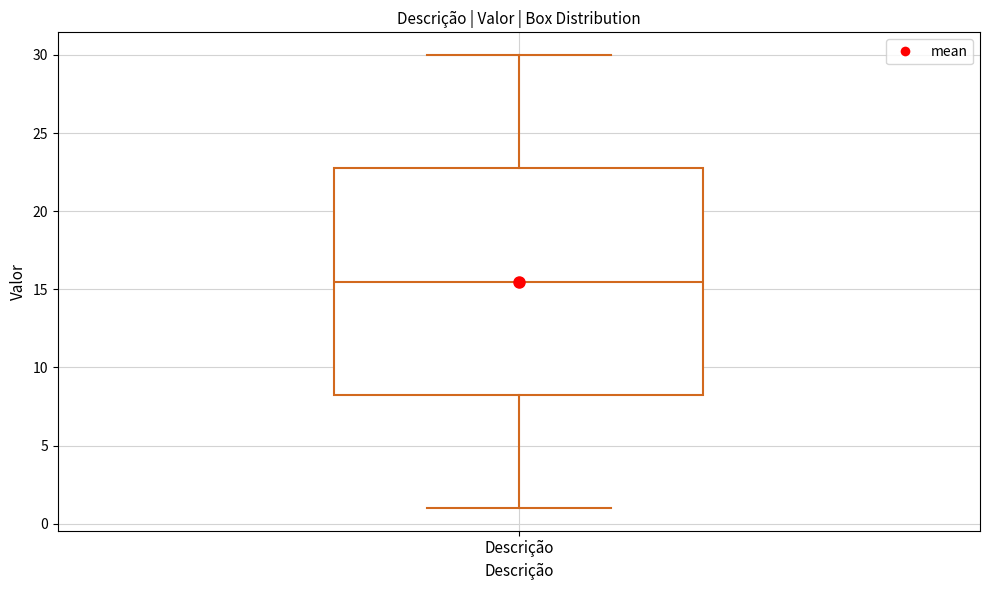

Where does the median line of the box for Descrição sit on the y-axis? The values are not printed on the chart, so give them approximately, as read against the axis.

15.5